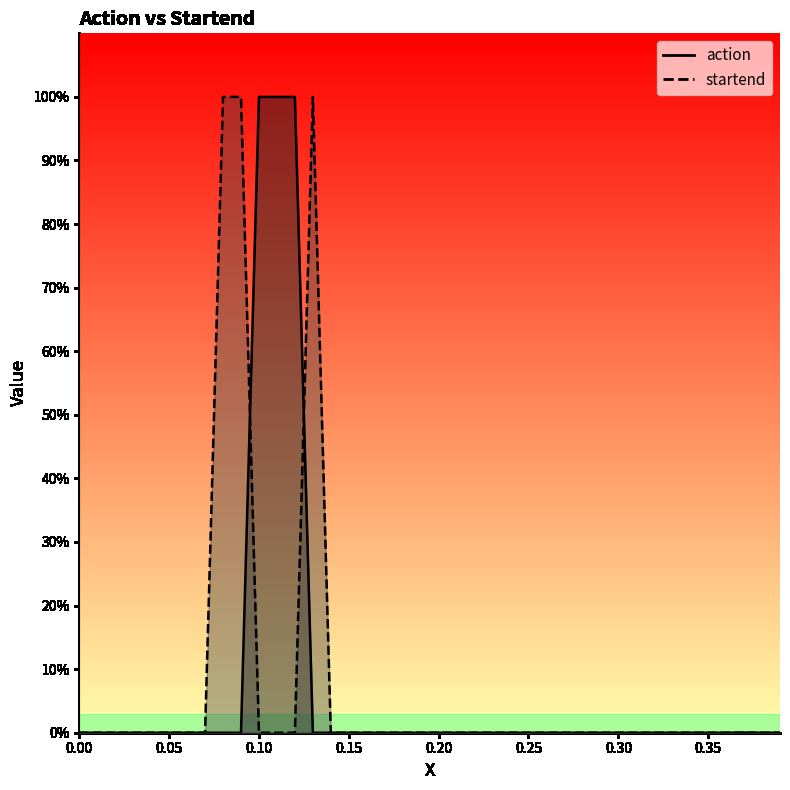

What is the difference between the maximum and minimum values in the startend series?

1.0